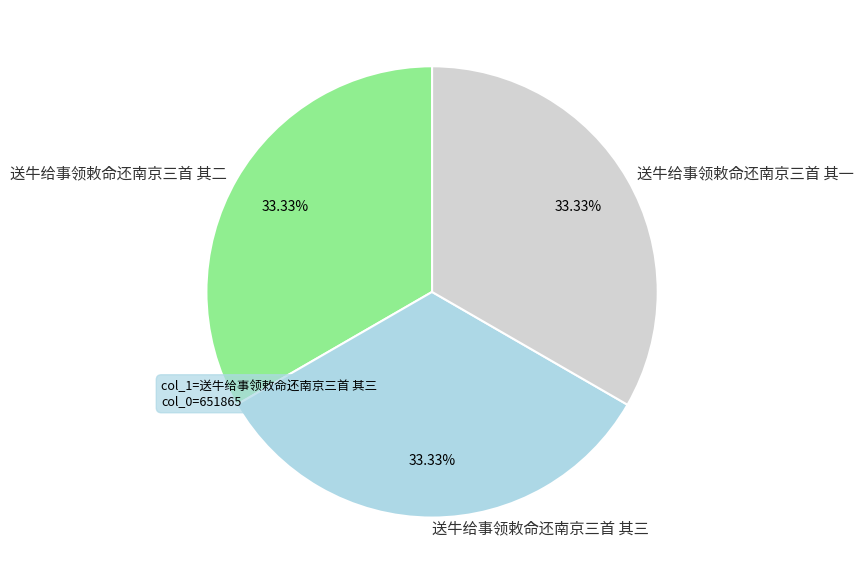

Does 送牛给事领敕命还南京三首 其一 account for over 50% of the chart?

No